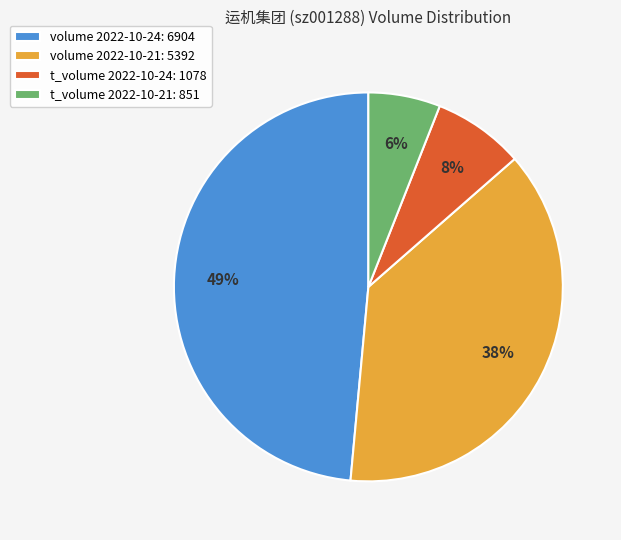

Is it true that volume 2022-10-21 is 38% of the pie?

True